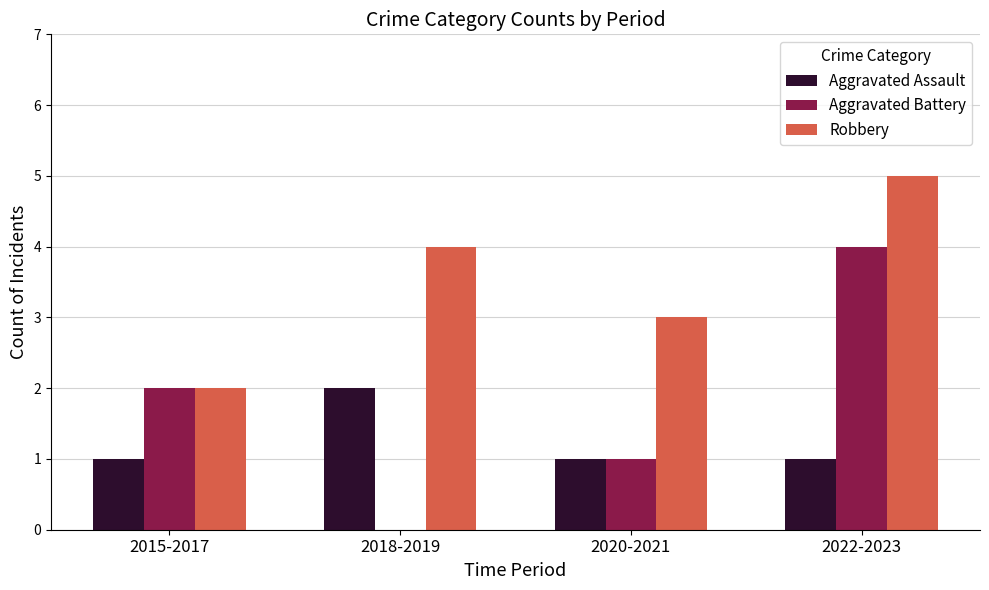

The Robbery series shows 3 at 2020-2021. True or false?

True